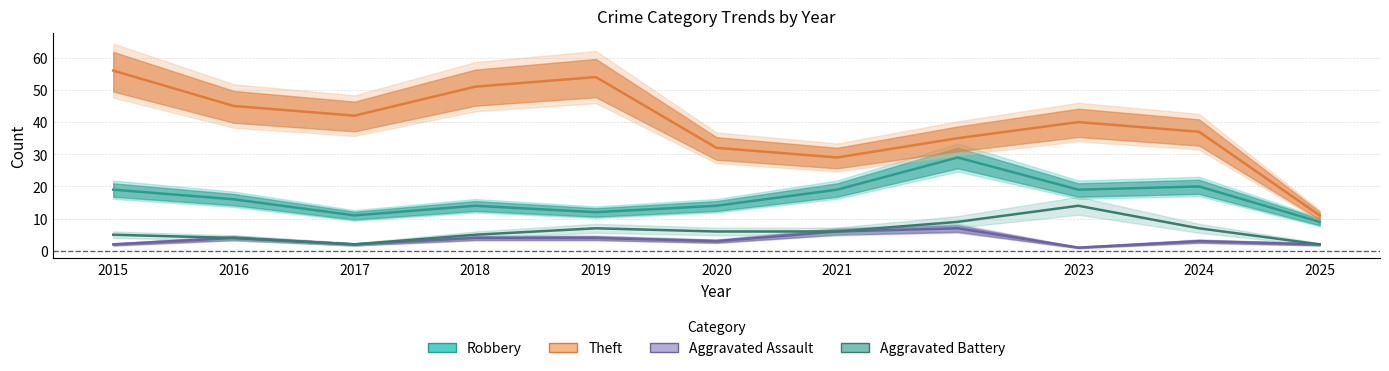

What is the sum of the Theft values at 2025 and 2024?

48